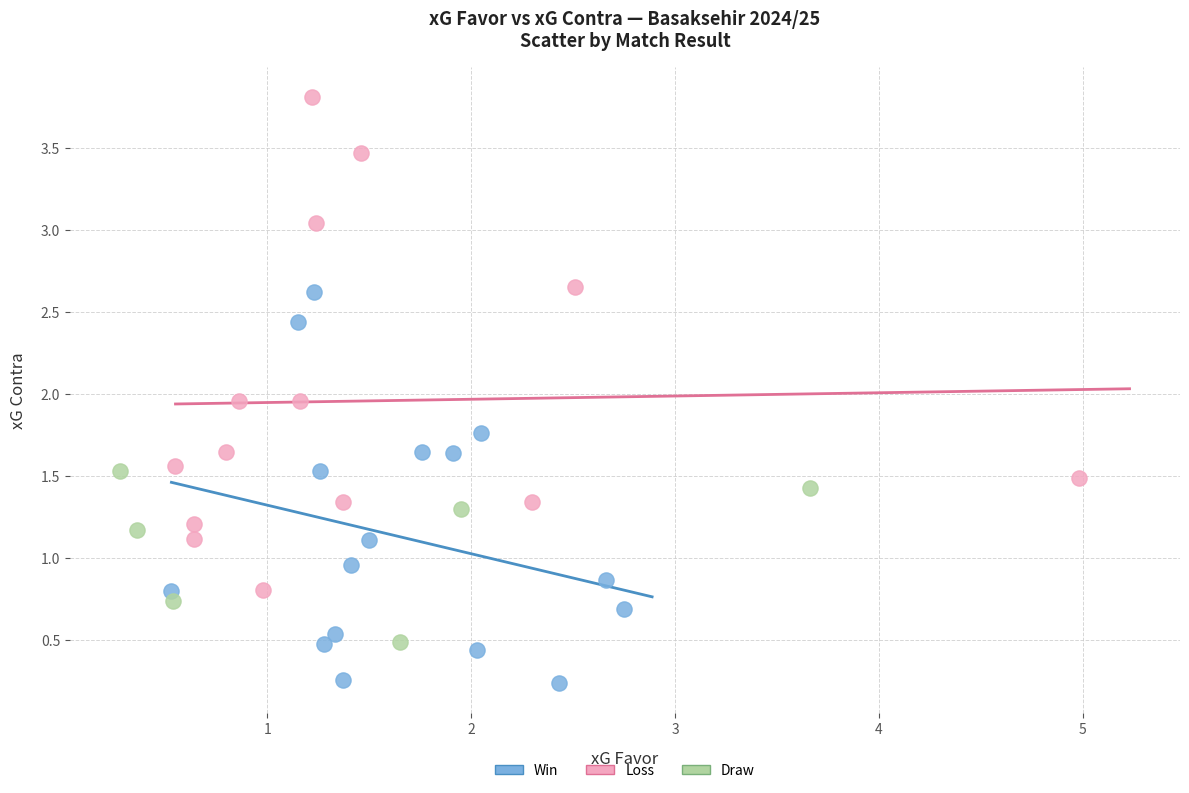

Which series has the largest Y range (max minus min)?

Loss